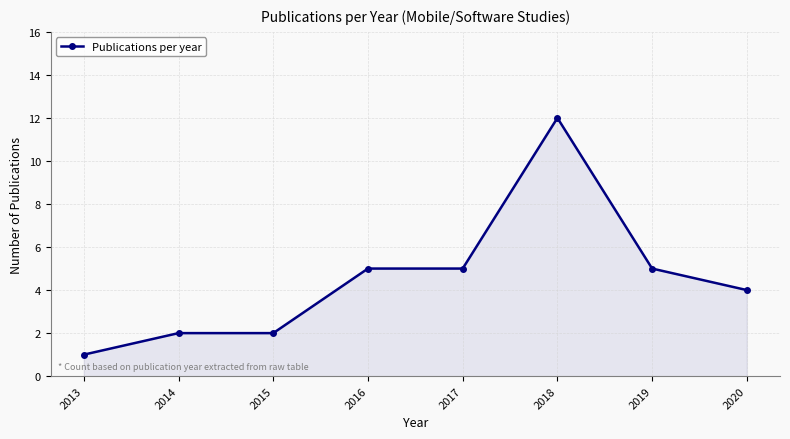

Which has a higher value, 2017 or 2020?

2017